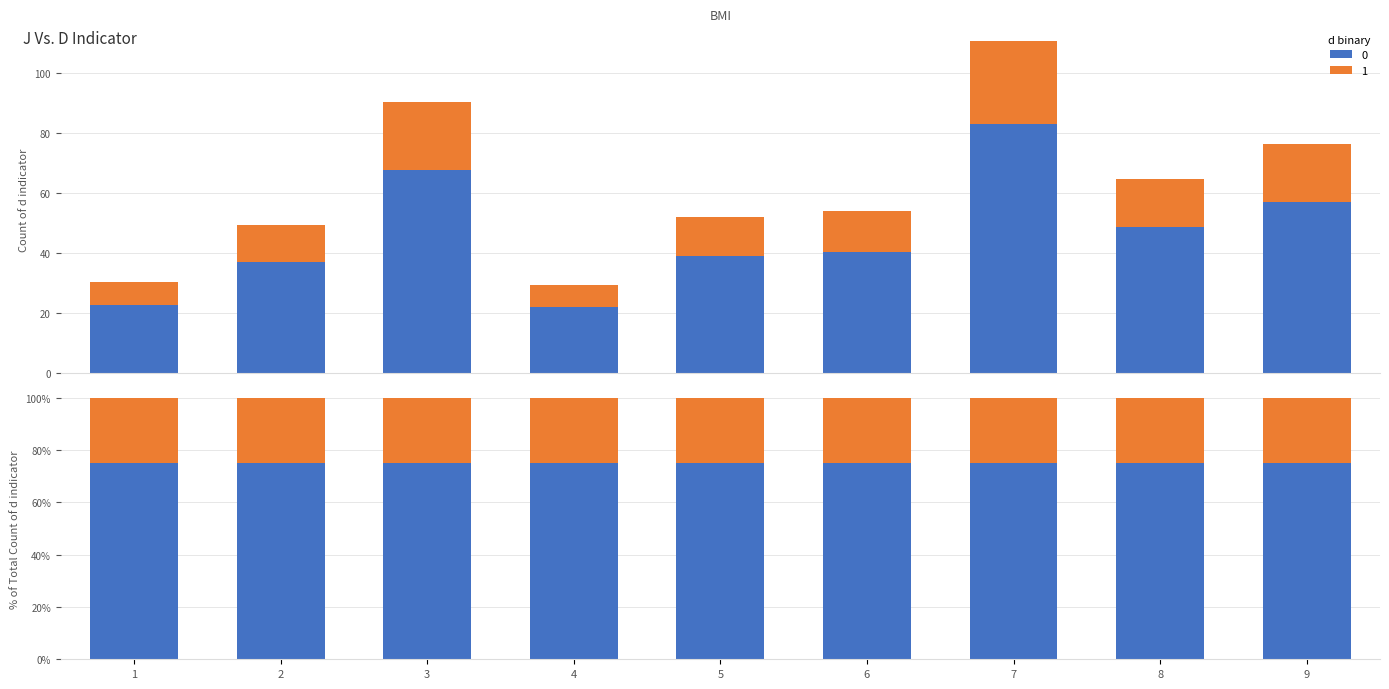

Rank the categories by value from lowest to highest.

4, 1, 2, 5, 6, 8, 9, 3, 7